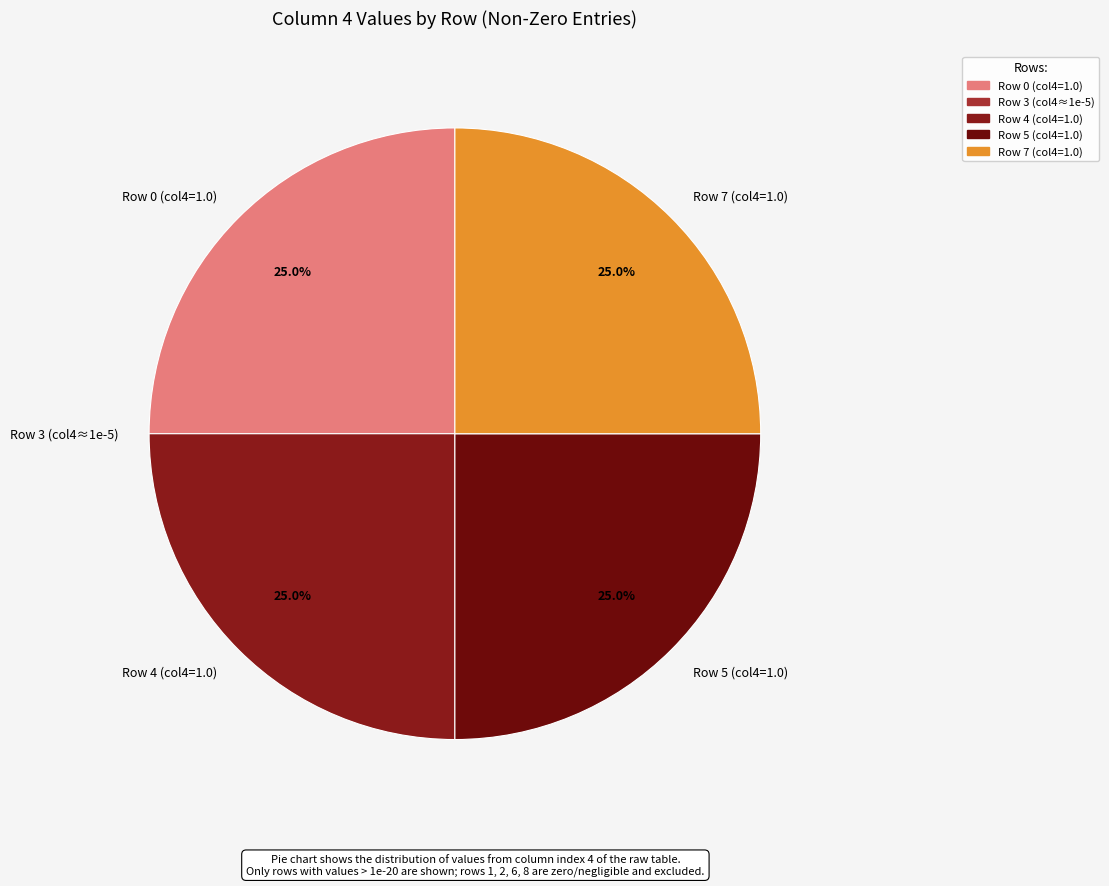

What portion of the pie excludes Row 4 (col4=1.0)?

75.0%